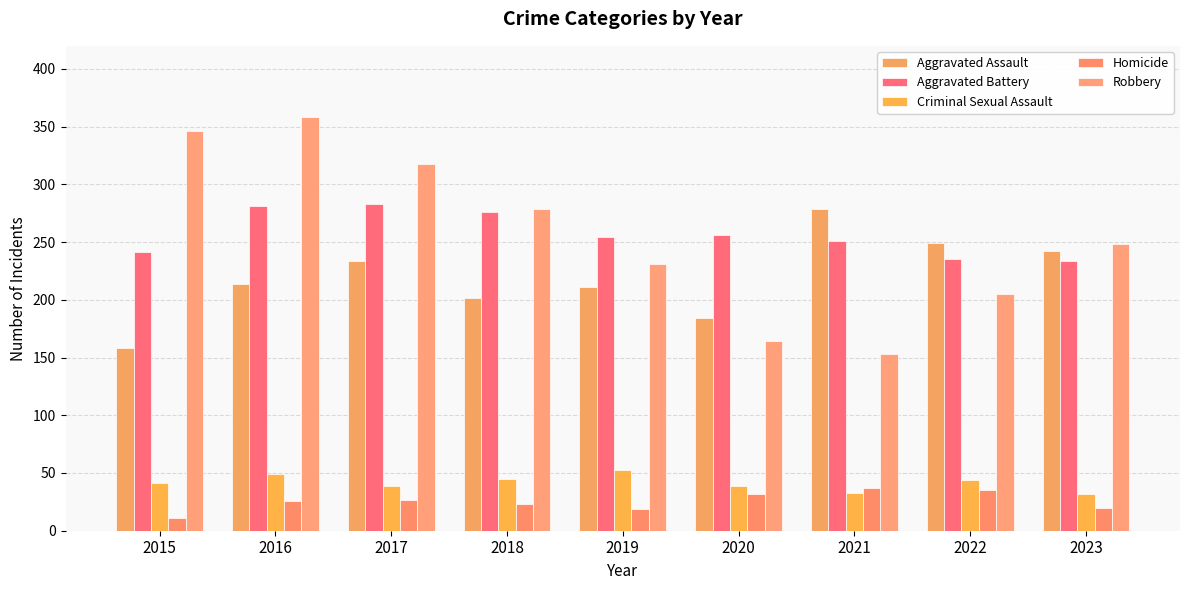

How many groups of bars are there?

9